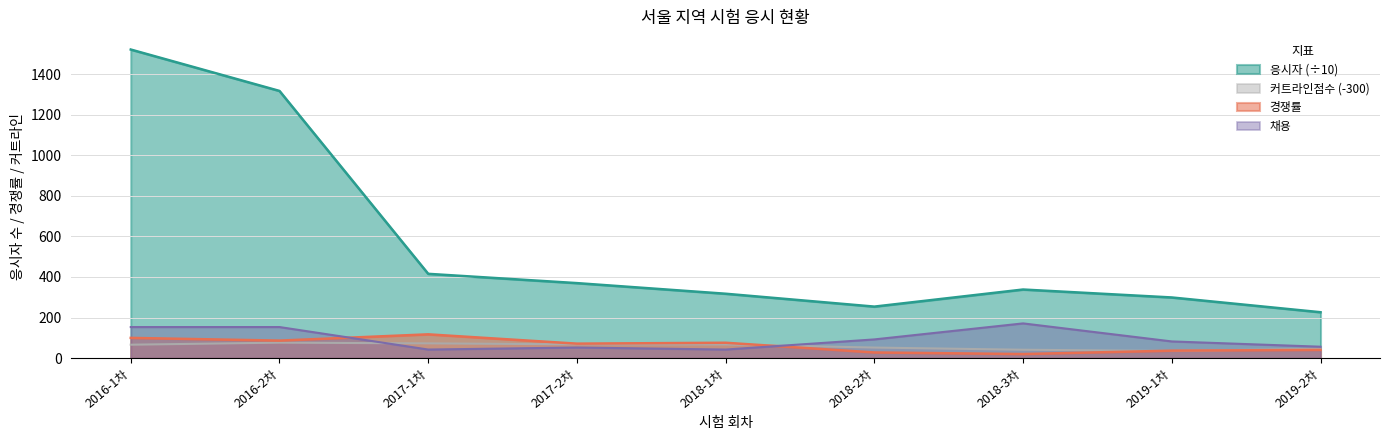

At 2017-1차, list the series in order from largest to smallest.

응시자 (÷10), 경쟁률, 커트라인점수 (-300), 채용